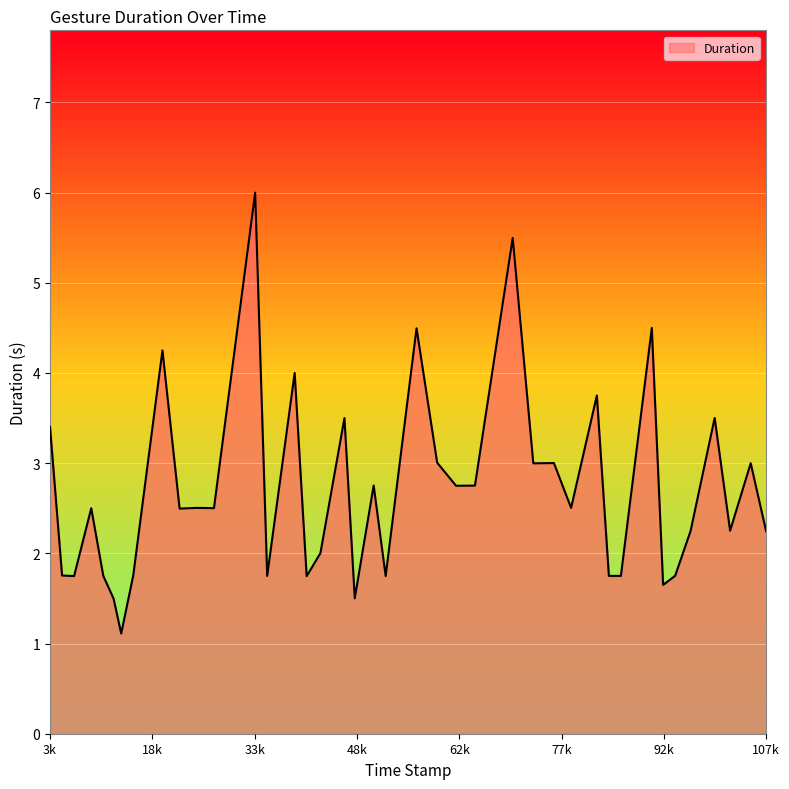

What is the greatest value displayed?

6.0